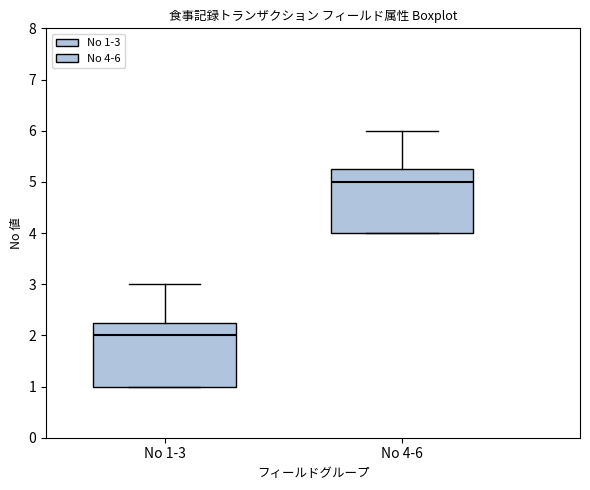

Reading left to right, read every box against the y-axis: the position of its median line, the range the box covers, and the ends of its whiskers. The values are not printed on the chart, so give them approximately, as read against the axis.

No 1-3: median 2.0, box 1.0 to 2.3, whiskers 1.0 to 3.0
No 4-6: median 5.0, box 4.0 to 5.3, whiskers 4.0 to 6.0